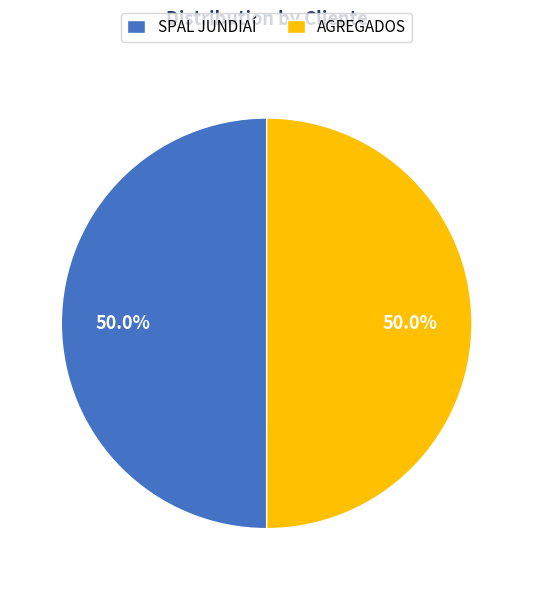

Is the sum of AGREGADOS and SPAL JUNDIAÍ greater than half?

Yes